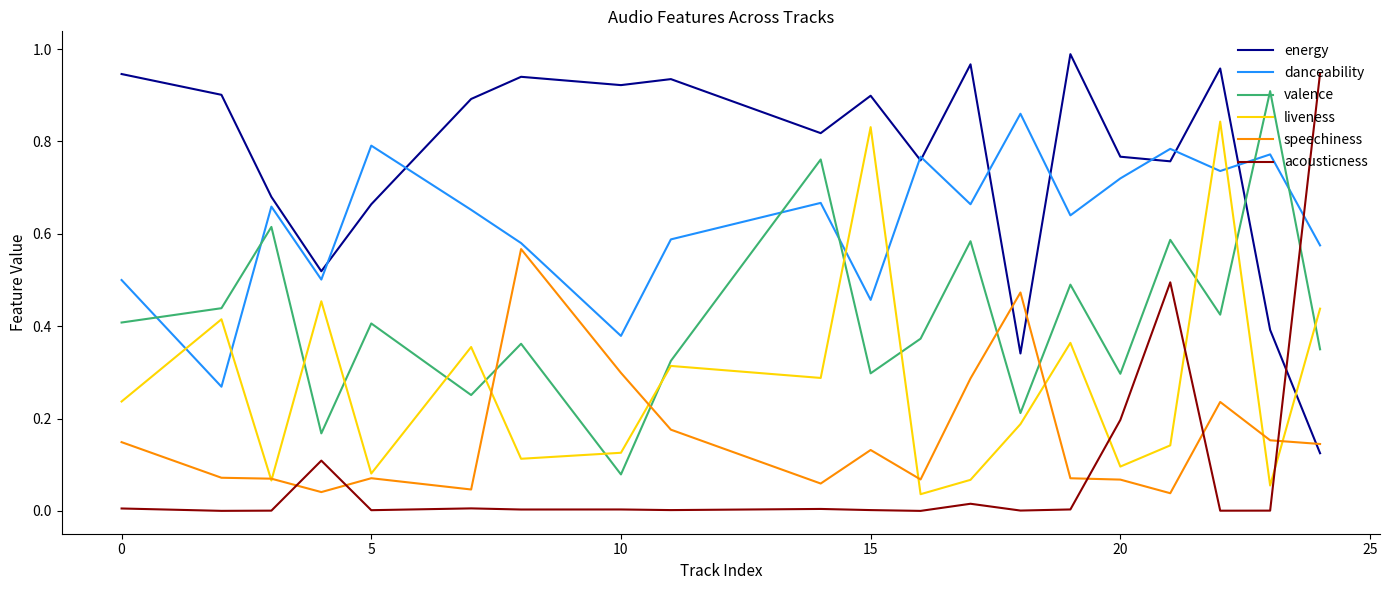

Which series has the largest total across all categories?

energy